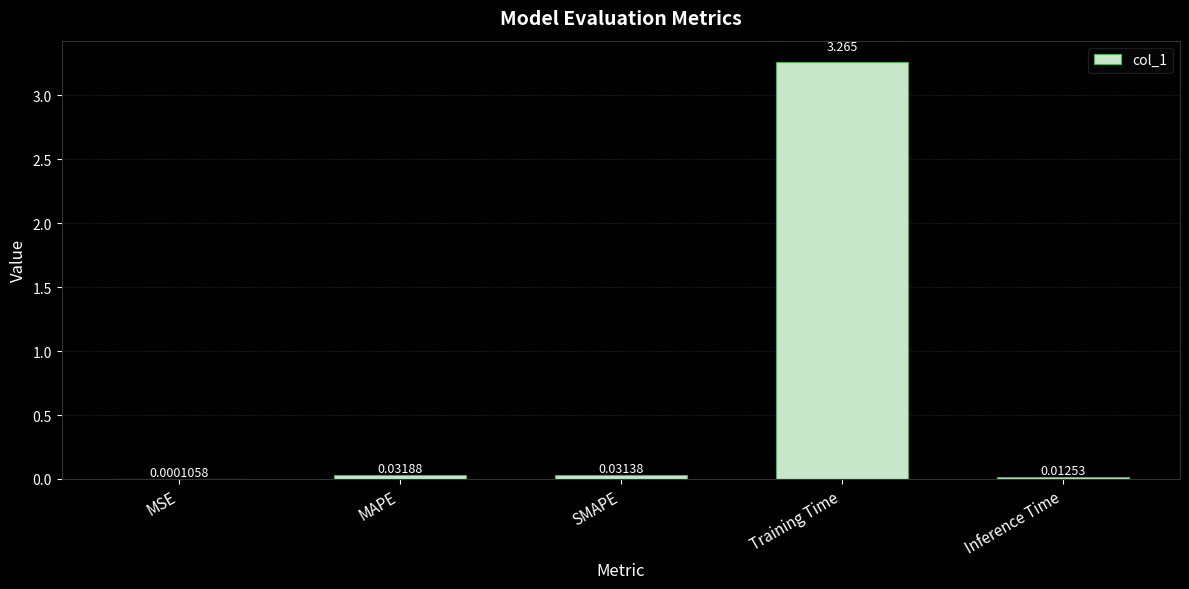

At which label is the value closest to 1?

MAPE